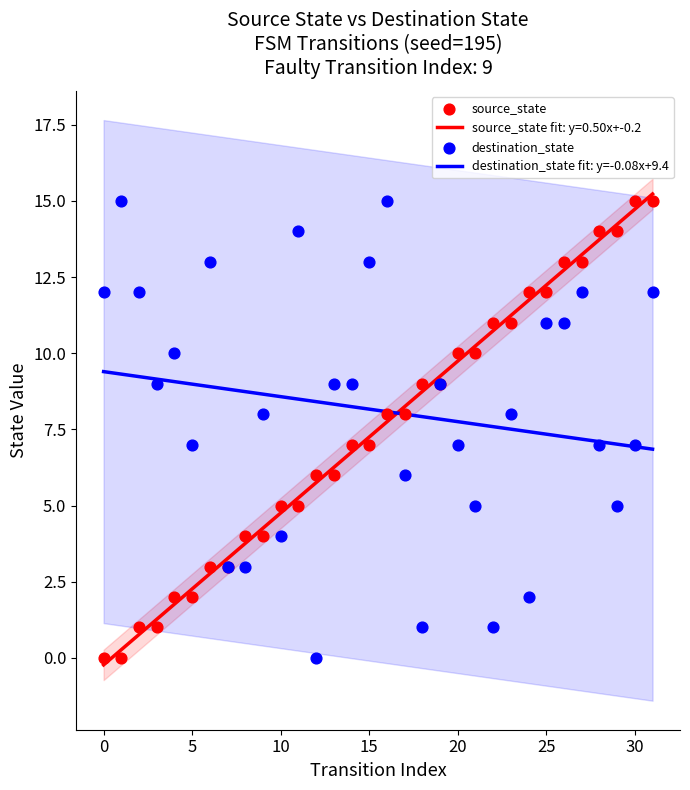

Which series has the largest Y range (max minus min)?

source_state